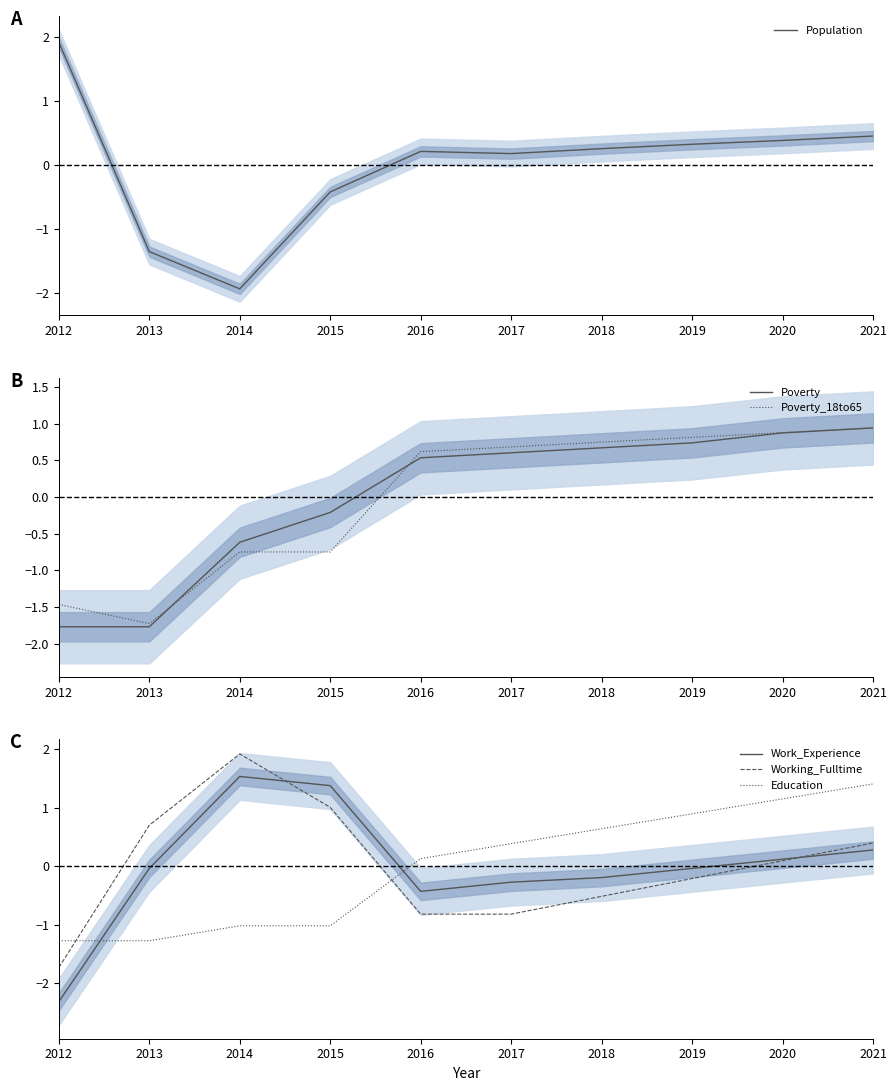

How many values in Population are above zero?

7